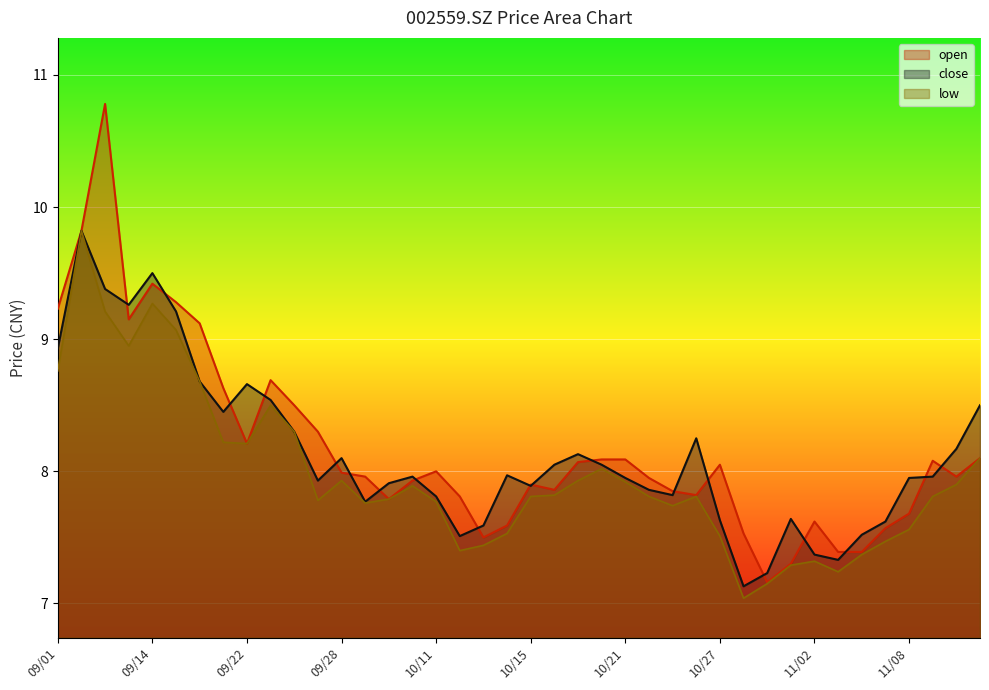

How many lines are shown in the chart?

3